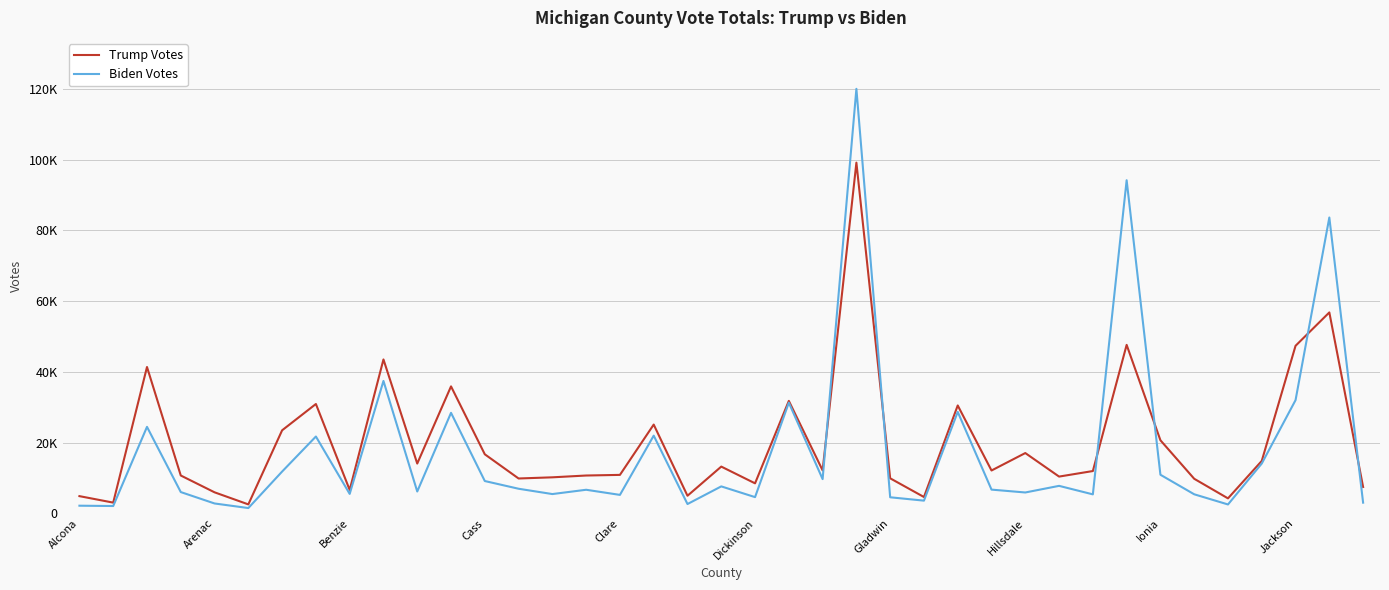

What are all the series names shown in the legend?

Trump Votes, Biden Votes